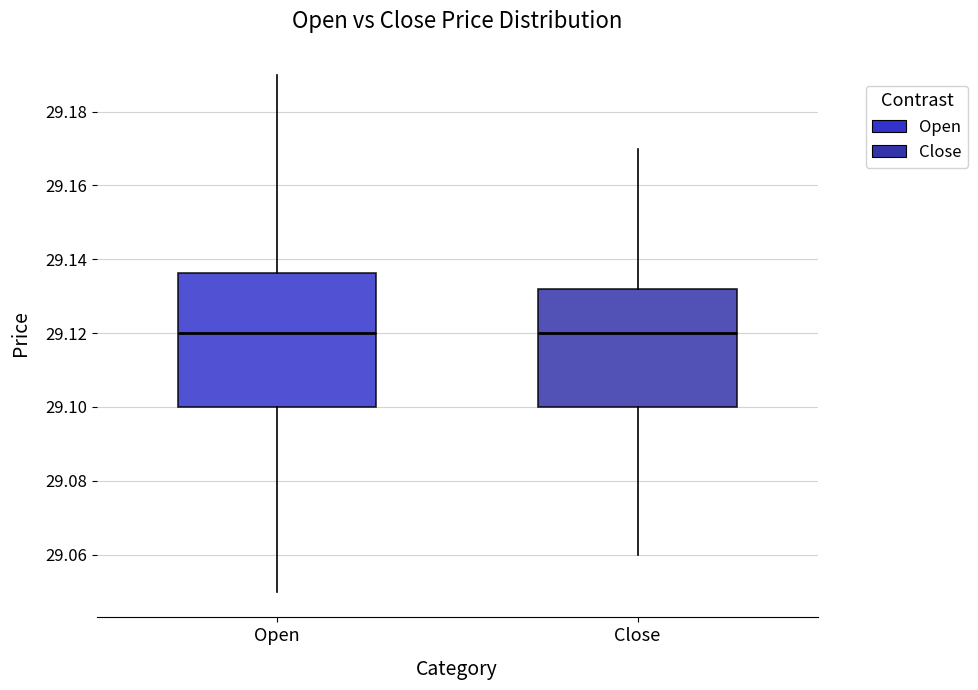

Where is the lower edge of the box for Close on the y-axis? The values are not printed on the chart, so give them approximately, as read against the axis.

29.100